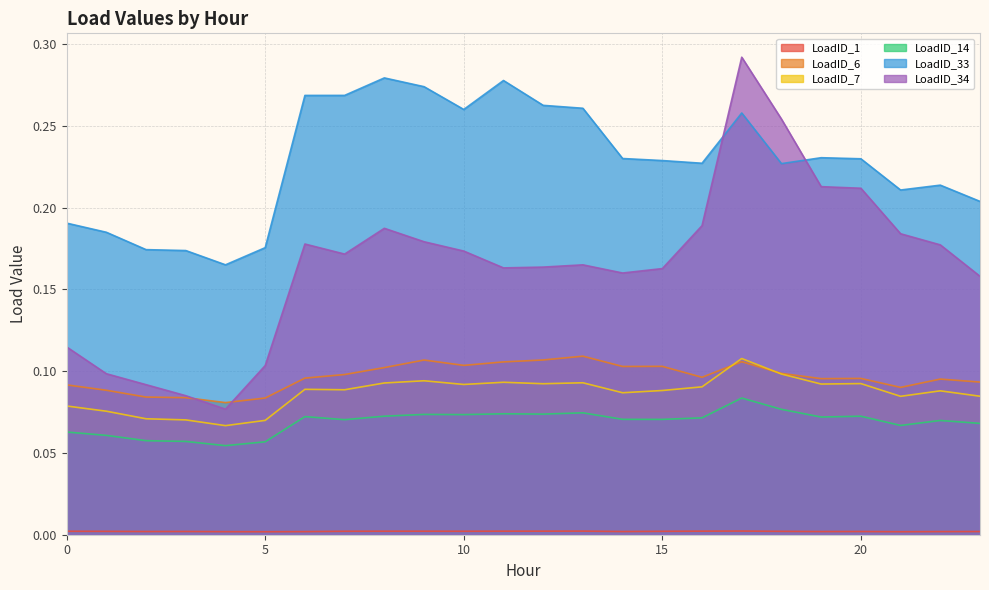

True or false: LoadID_33 has a value of 0.4 at 15.

False